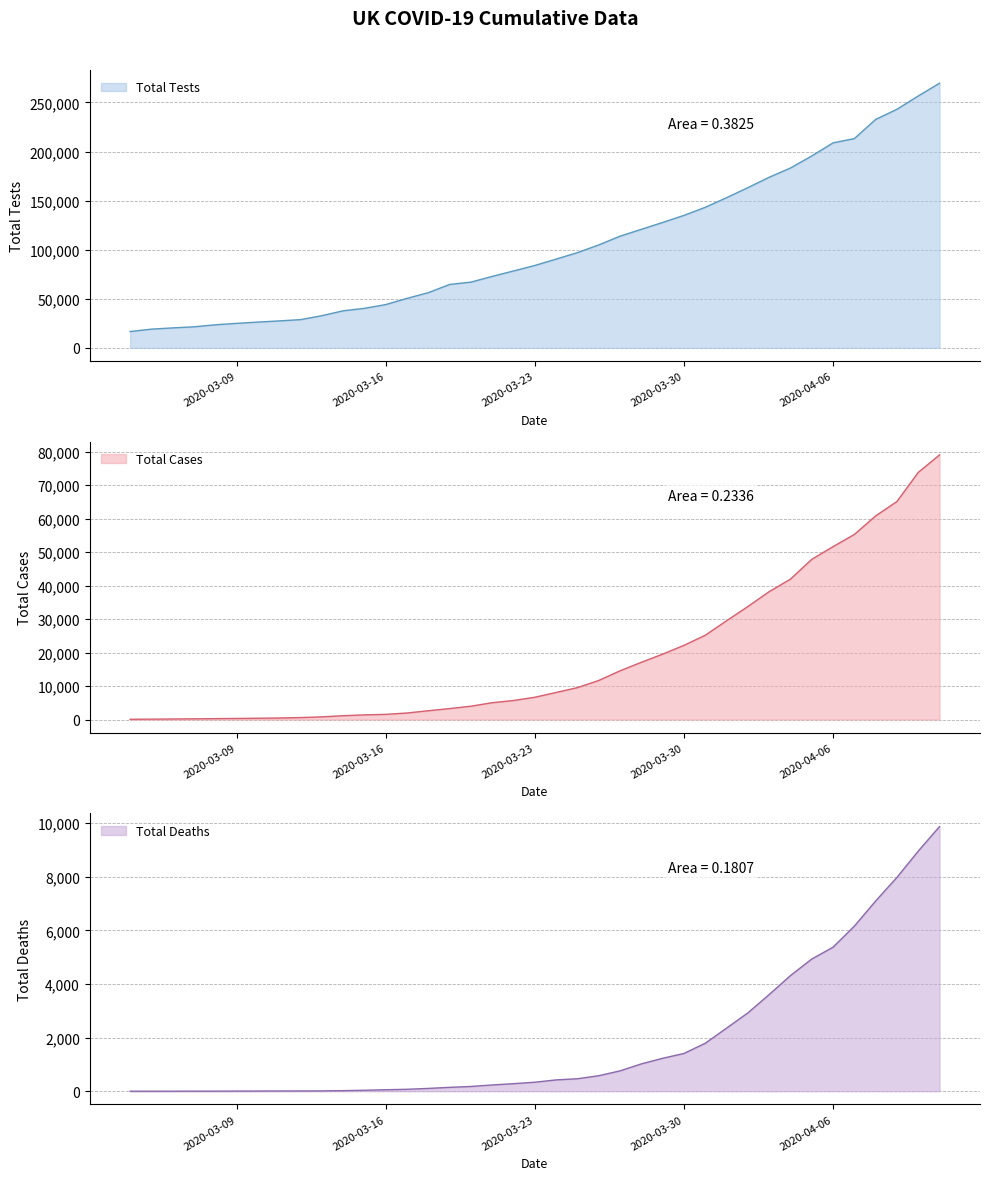

How many data points in Total Deaths are above 335?

19